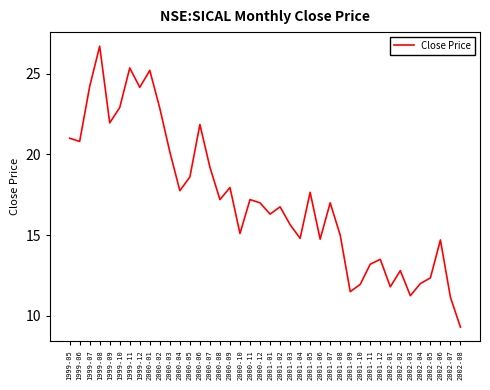

What is the difference between the values at 2000-11 and 2001-07?

0.2